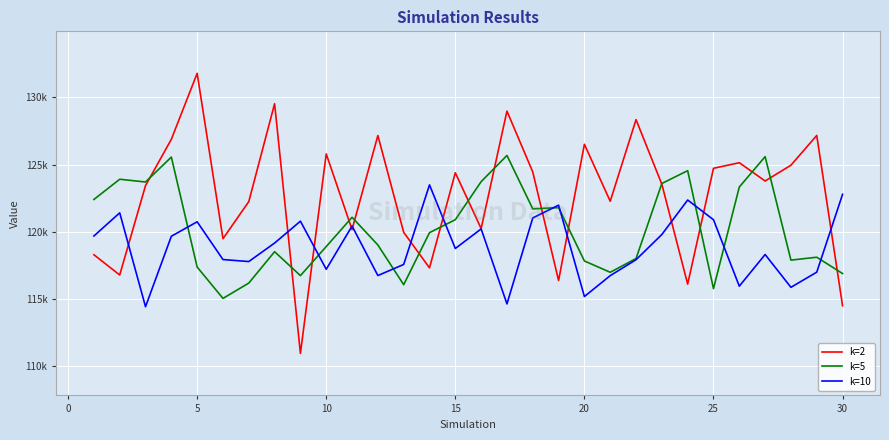

Does the chart have visible grid lines?

Yes